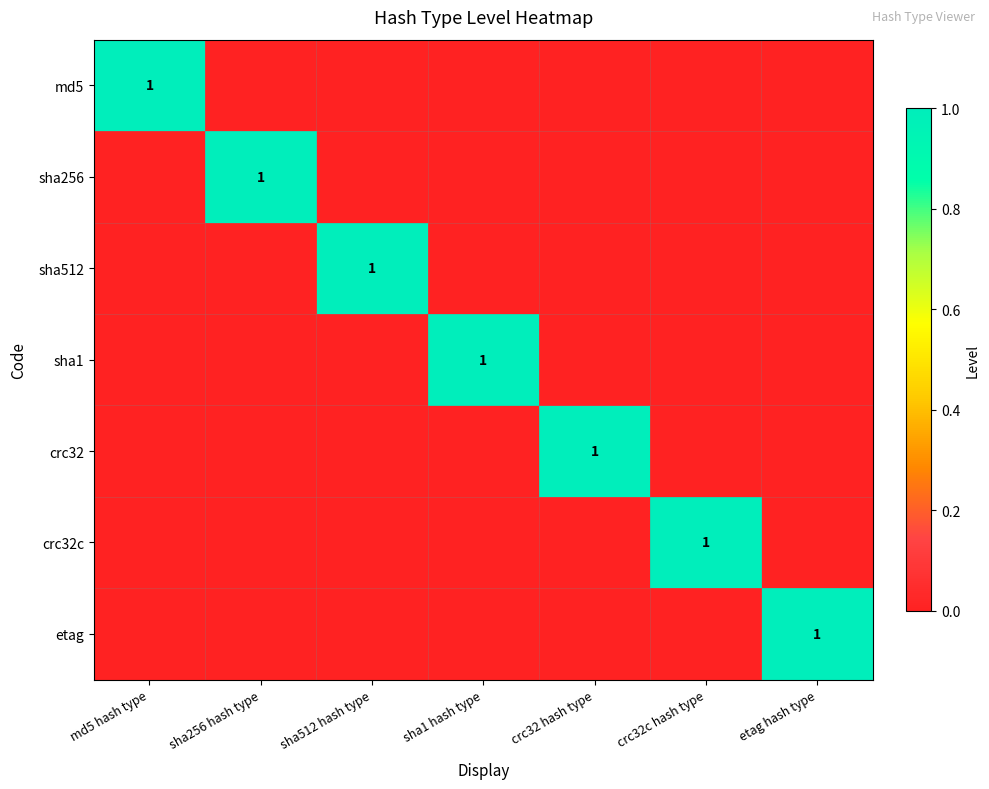

The sha1 series shows 1 at sha1 hash type. True or false?

True